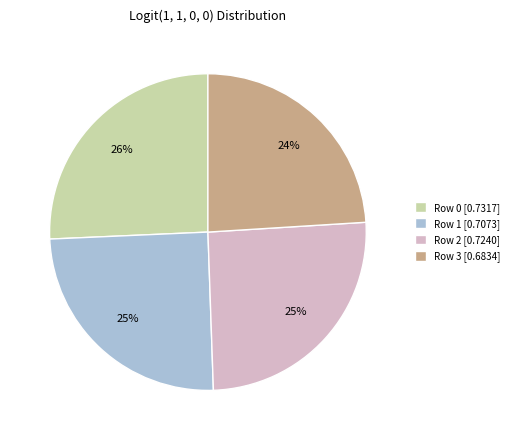

Does Row 3 represent more than half of the total?

No